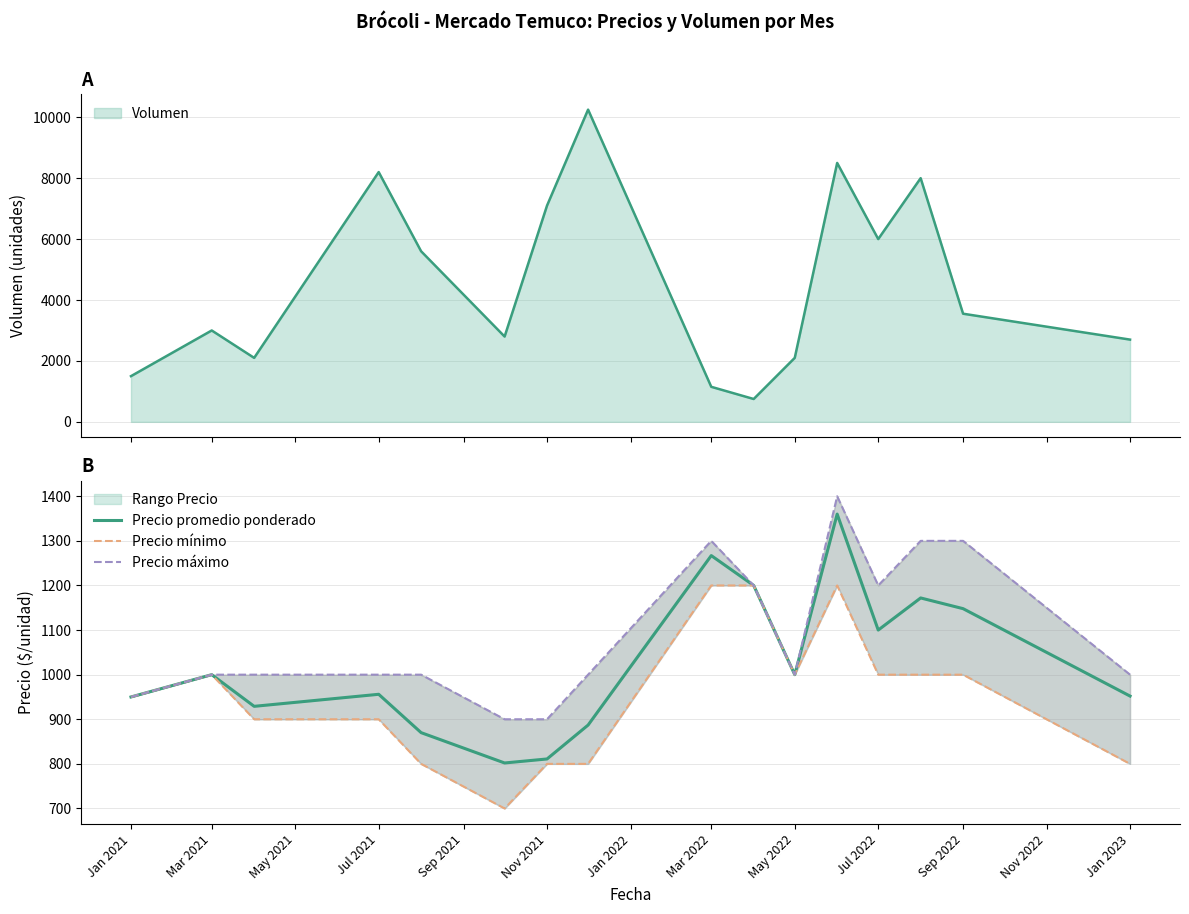

Reading left to right, extract all data points from this chart.

Precio promedio ponderado: 950	1000	929	956	870	802	811	887	1267	1200	1000	1360	1100	1172	1148	952
Precio mínimo: 950	1000	900	900	800	700	800	800	1200	1200	1000	1200	1000	1000	1000	800
Precio máximo: 950	1000	1000	1000	1000	900	900	1000	1300	1200	1000	1400	1200	1300	1300	1000